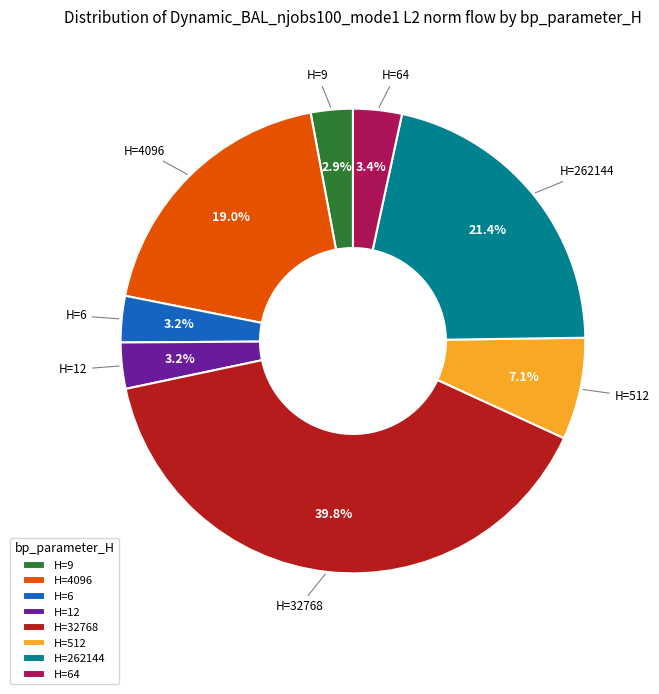

Which slice is the largest?

H=32768